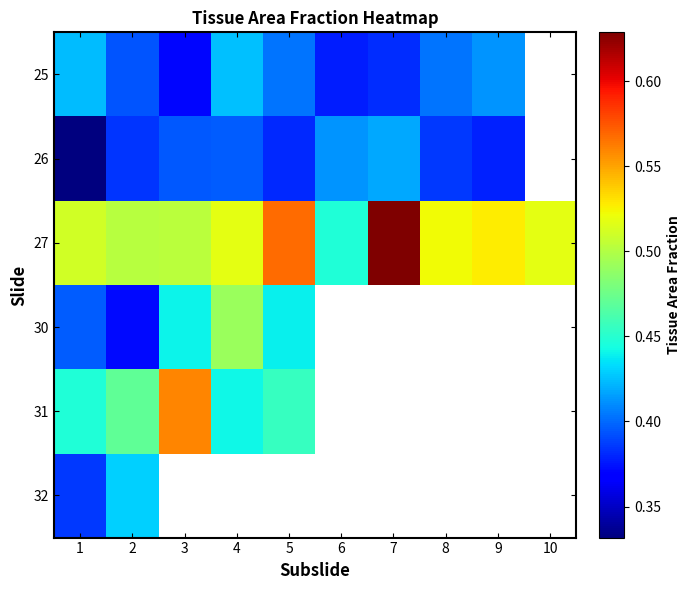

How many categories are shown in the chart?

10